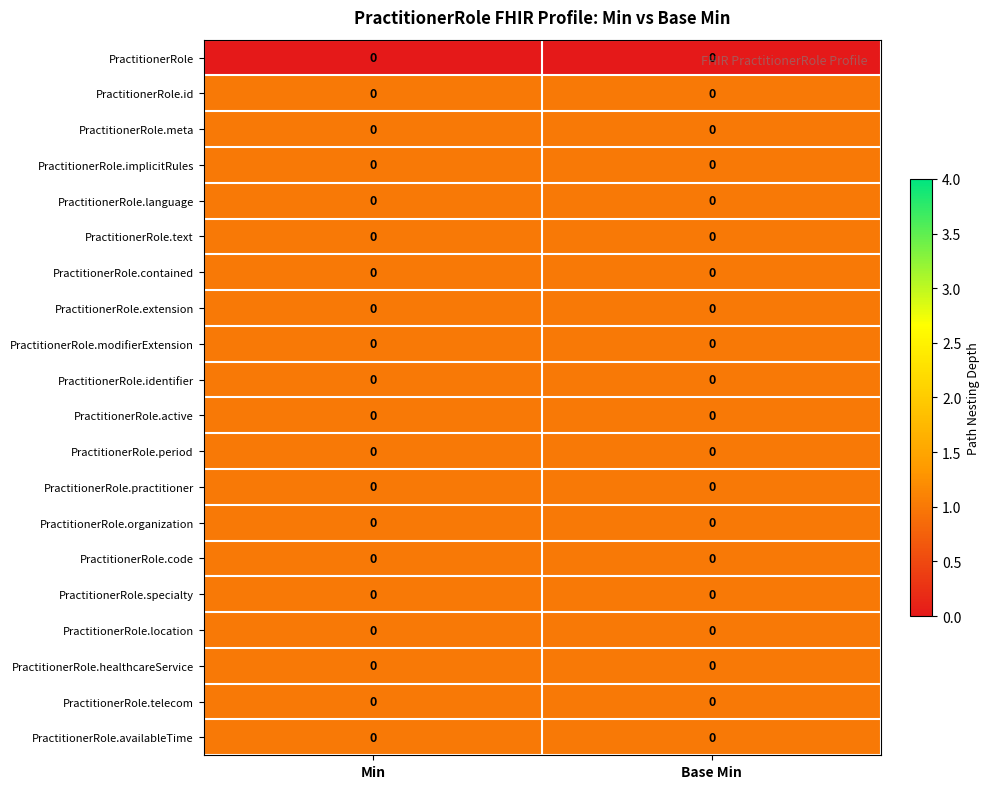

What is the greatest value displayed?

1